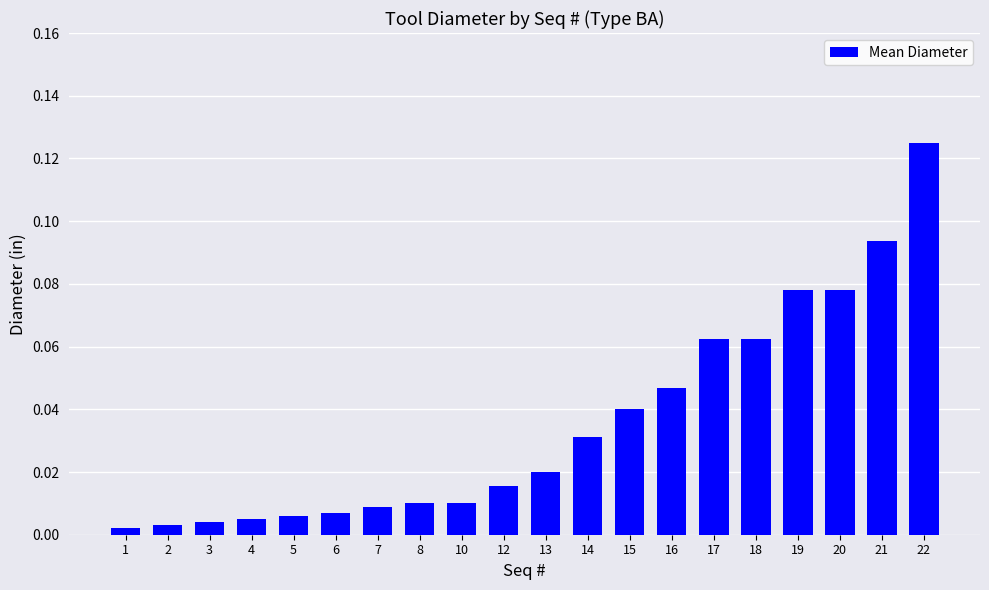

True or false: the data shows 0.0 at 20.

False